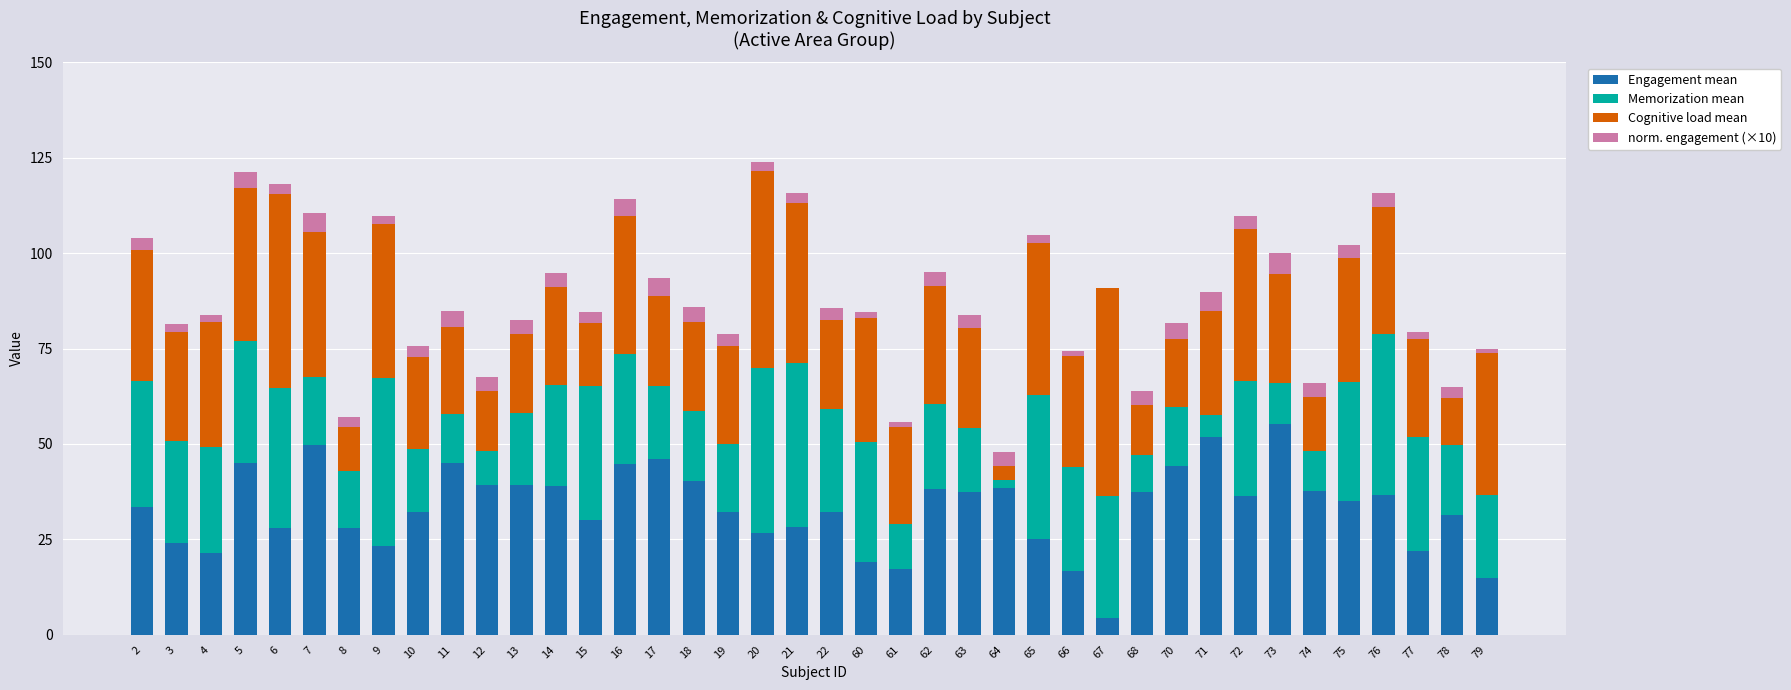

Are the bars horizontal?

No